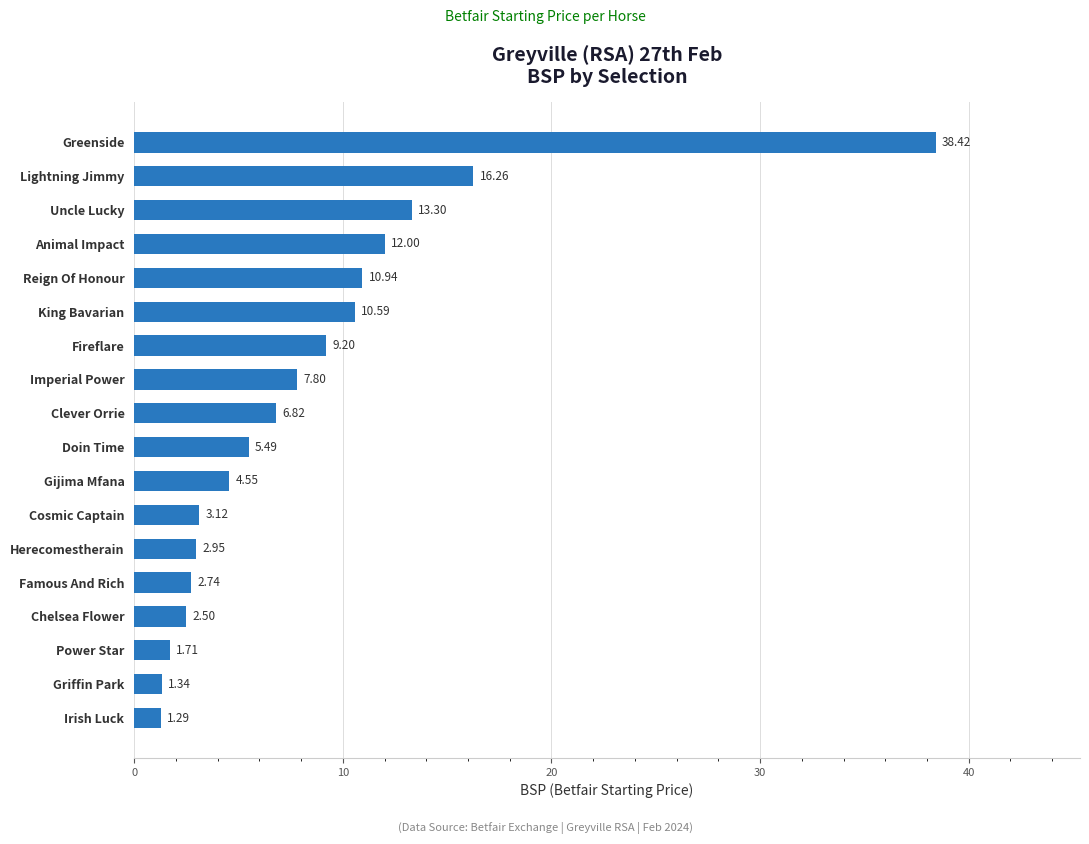

At which label is the value closest to 19?

Lightning Jimmy